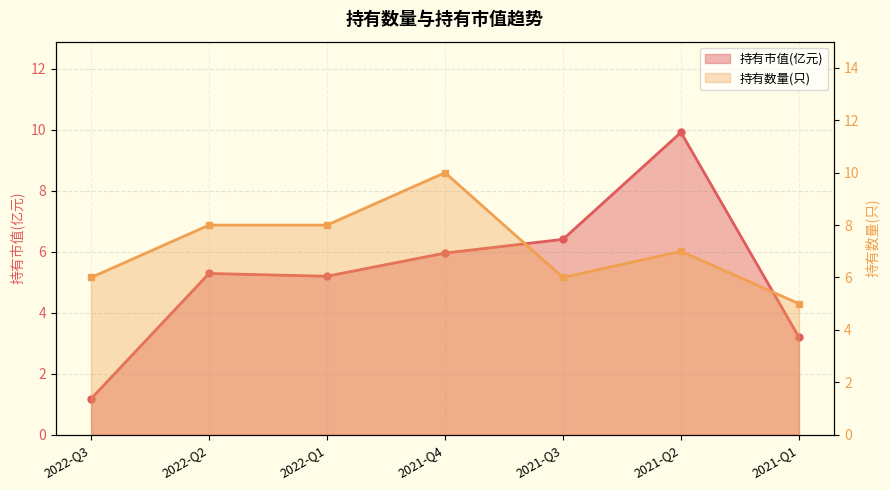

Which category has the lowest value in the 持有市值(亿元) series?

2022-Q3